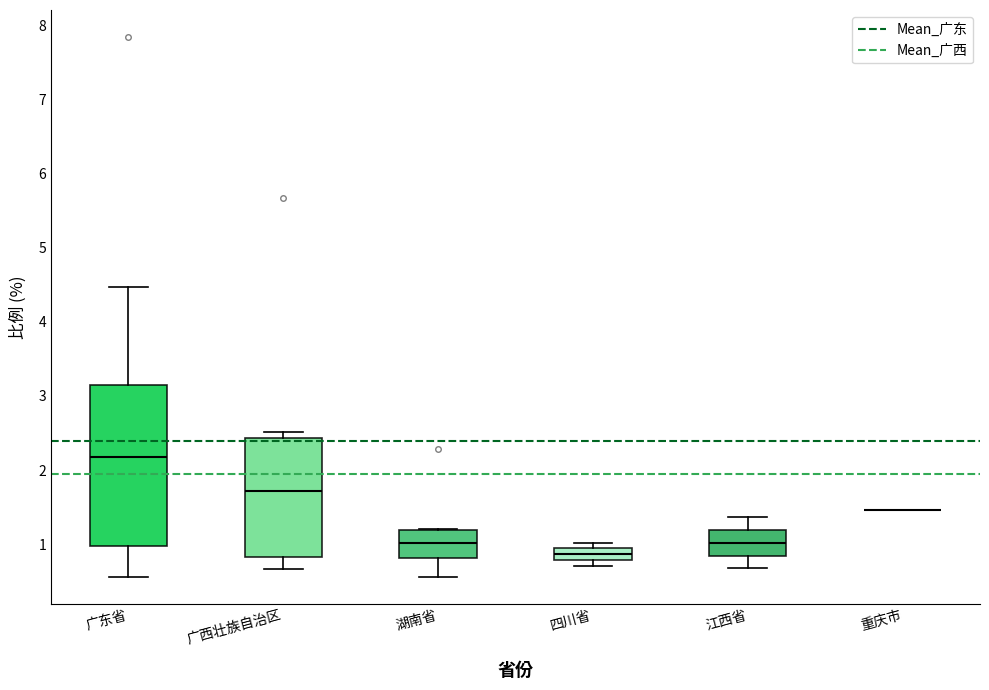

Reading left to right, transcribe this box plot: for each box, give where its median line is, the range the box spans, and where its two whiskers end, as read against the y-axis. The values are not printed on the chart, so give them approximately, as read against the axis.

广东省: median 2.2, box 1.0 to 3.2, whiskers 0.6 to 4.5
广西壮族自治区: median 1.7, box 0.8 to 2.4, whiskers 0.7 to 2.5
湖南省: median 1.0, box 0.8 to 1.2, whiskers 0.6 to 1.2
四川省: median 0.9 (inside the box), box 0.8 to 0.9, whiskers 0.7 to 1.0
江西省: median 1.0, box 0.8 to 1.2, whiskers 0.7 to 1.4
重庆市: box collapsed to a line at 1.5, whiskers 1.5 to 1.5